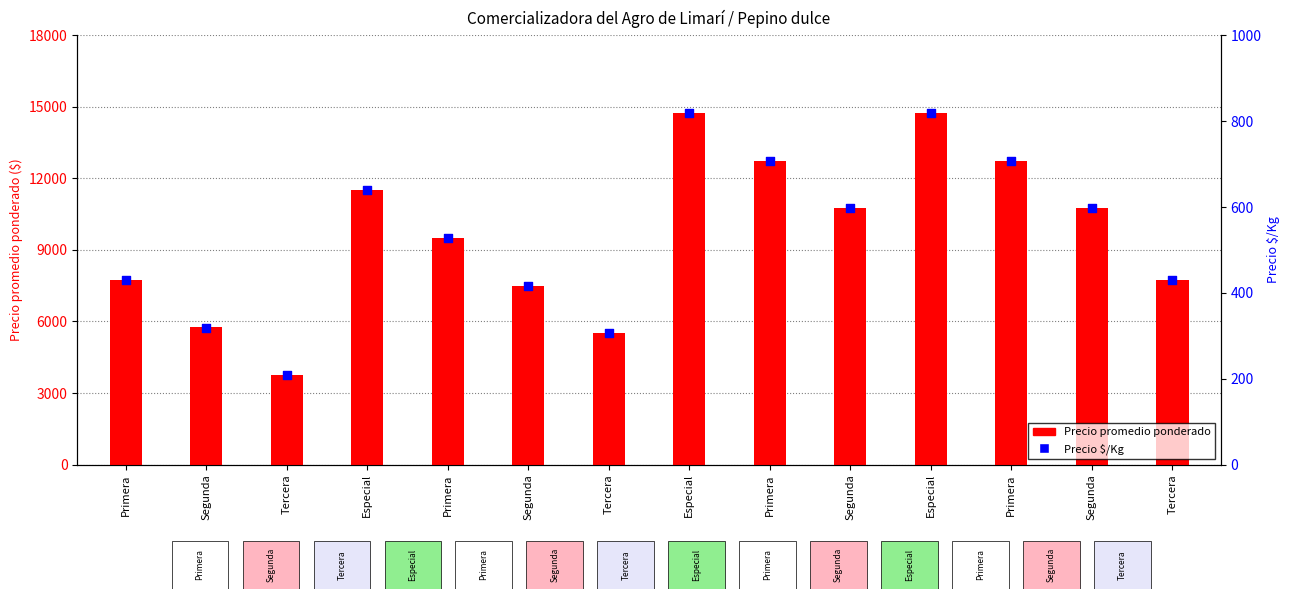

Which series reaches the minimum Y coordinate?

Precio $/Kg